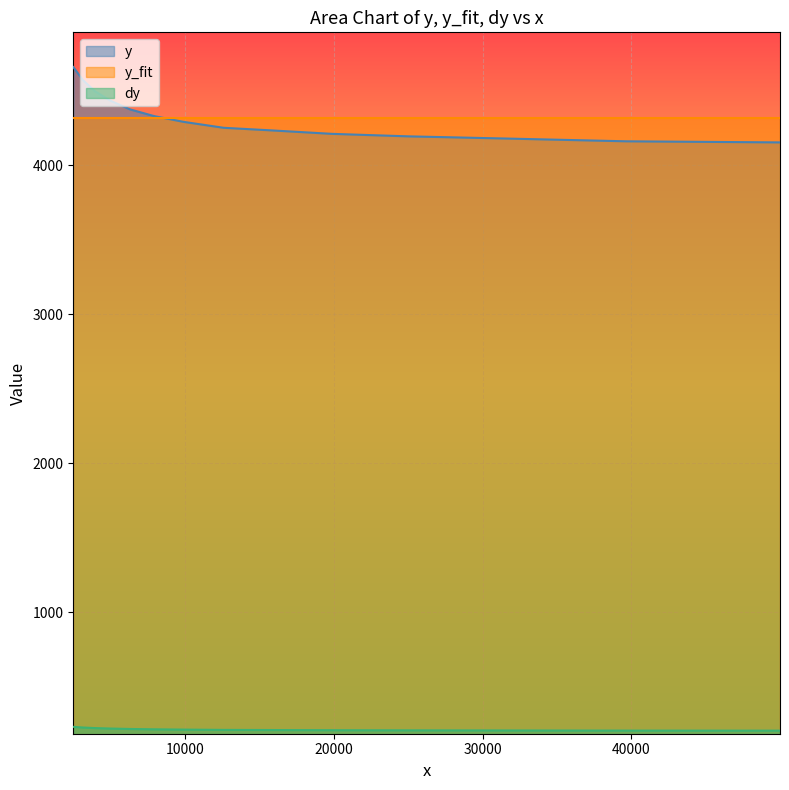

Reading right to left, transcribe all the data shown in this chart.

y: 13=4657.6	12=4569.4	11=4495.3	10=4432.4	9=4373.7	8=4329.0	7=4290.2	6=4250.3	5=4233.6	4=4209.7	3=4192.9	2=4178.3	1=4159.7	0=4152.4
y_fit: 13=4312.9	12=4312.9	11=4312.9	10=4312.9	9=4312.9	8=4312.9	7=4312.9	6=4312.9	5=4312.9	4=4312.9	3=4312.9	2=4312.9	1=4312.9	0=4312.9
dy: 13=232.9	12=228.5	11=224.8	10=221.6	9=218.7	8=216.5	7=214.5	6=212.5	5=211.7	4=210.5	3=209.6	2=208.9	1=208.0	0=207.6